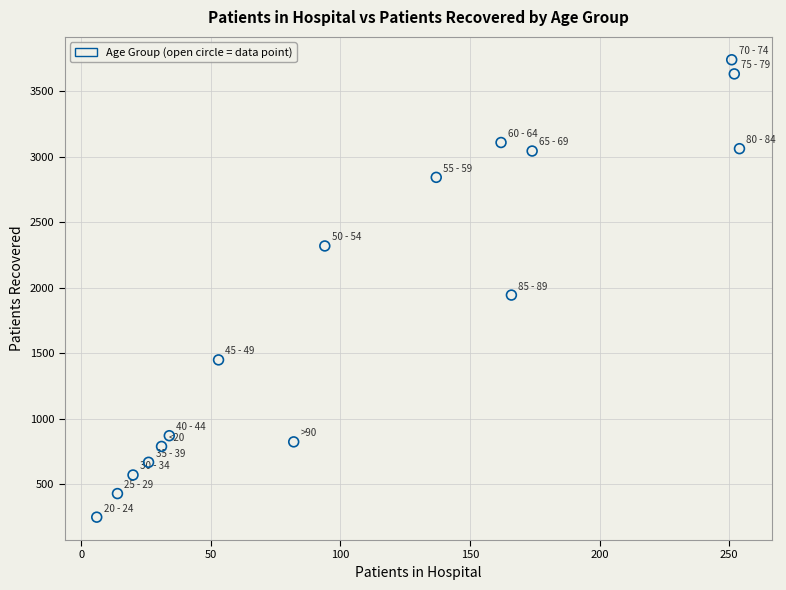

What is the range of Y values (max minus min)?

3493